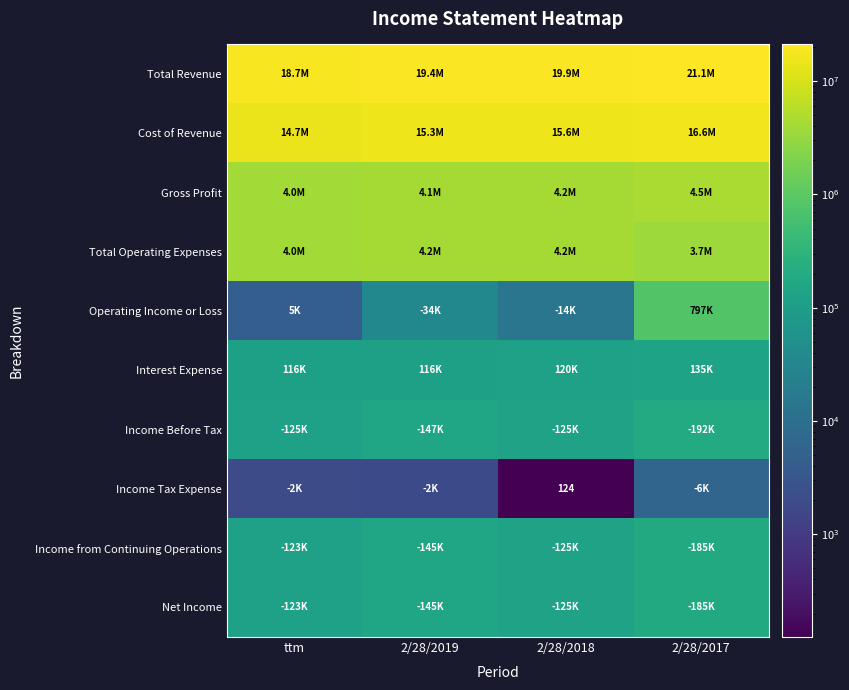

Is it true that Income Tax Expense equals 124 at 2/28/2018?

True